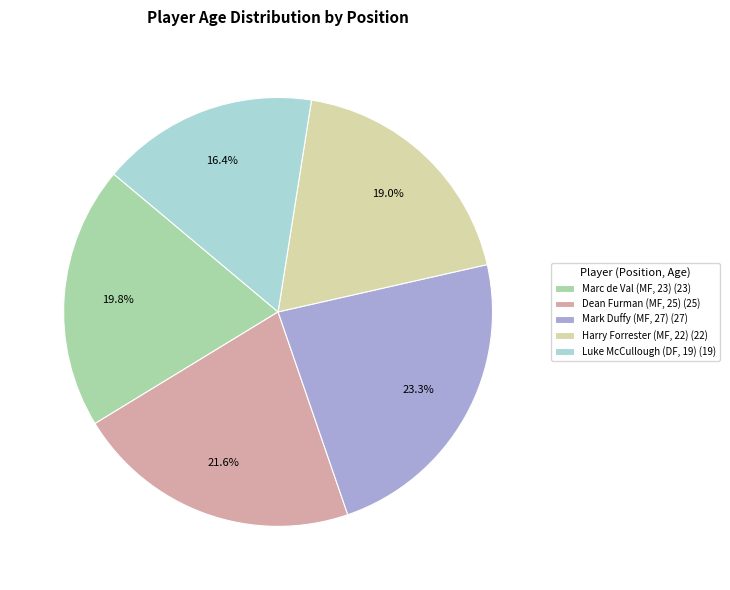

Is there any slice that represents more than half of the pie?

No